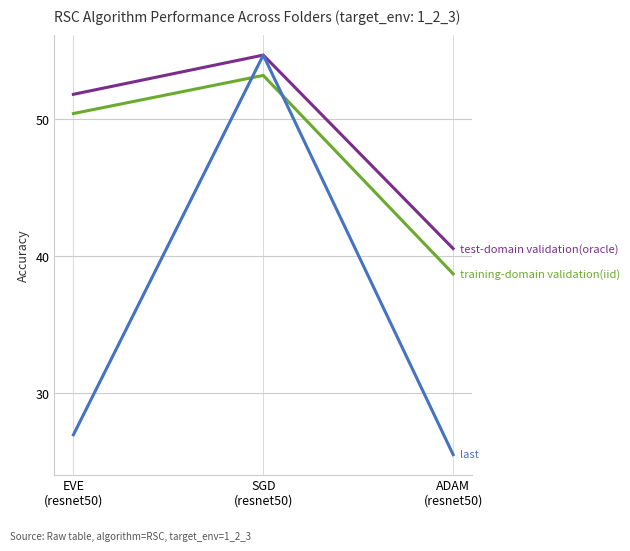

What is the smallest value displayed?

25.5